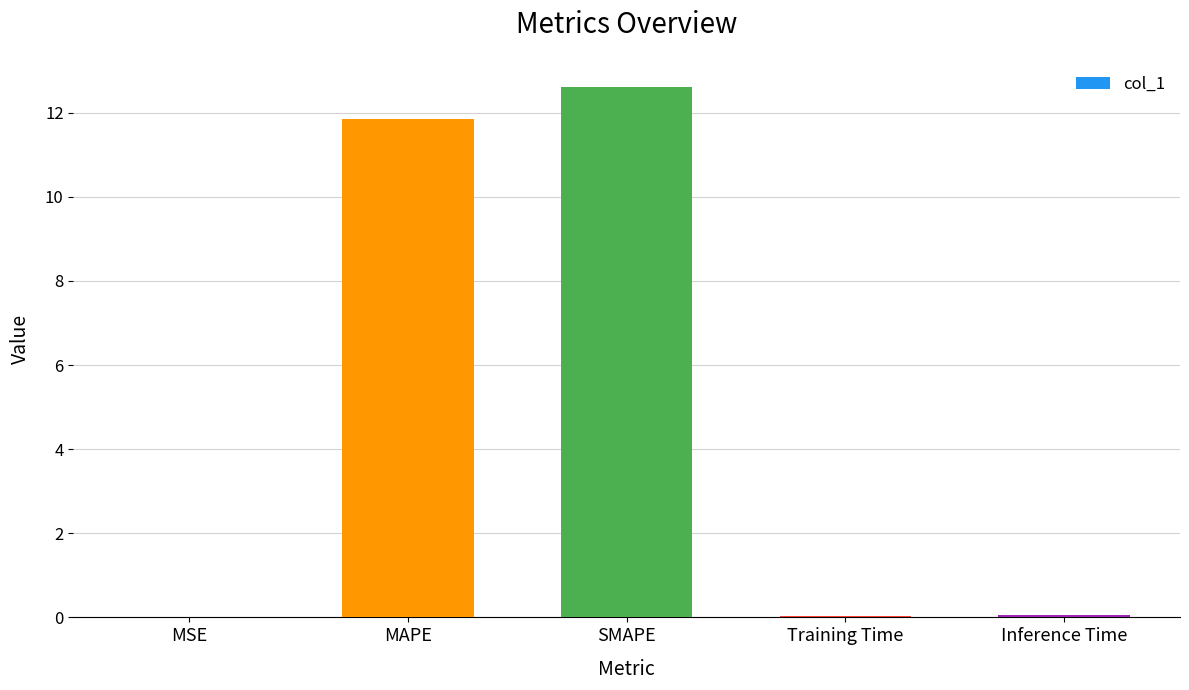

What is the approximate value at SMAPE?

12.6